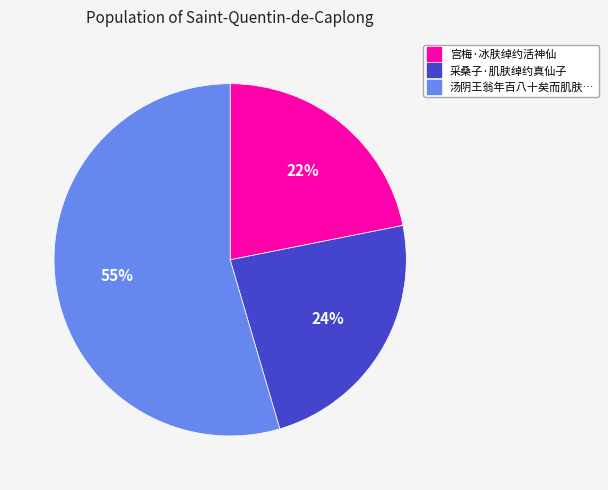

Does any single category account for the majority?

Yes